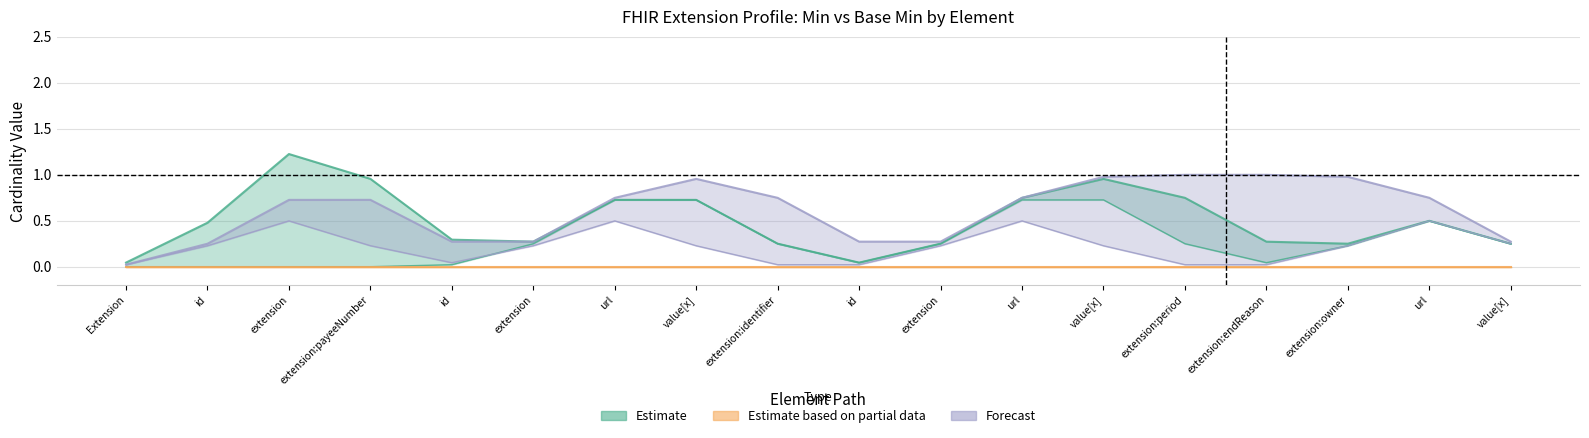

Does the chart display data point markers on the line(s)?

No